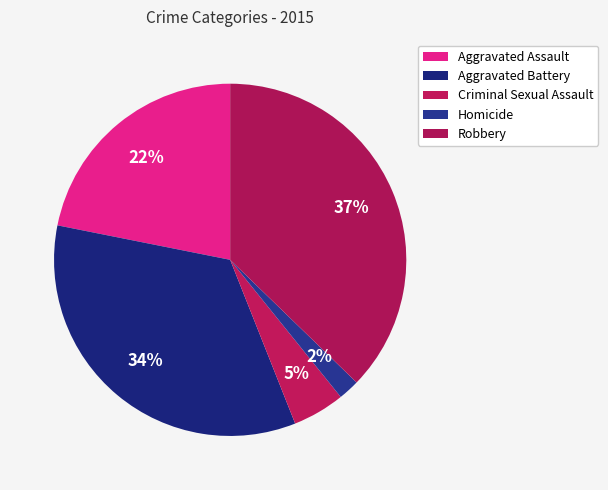

Does any single category account for the majority?

No